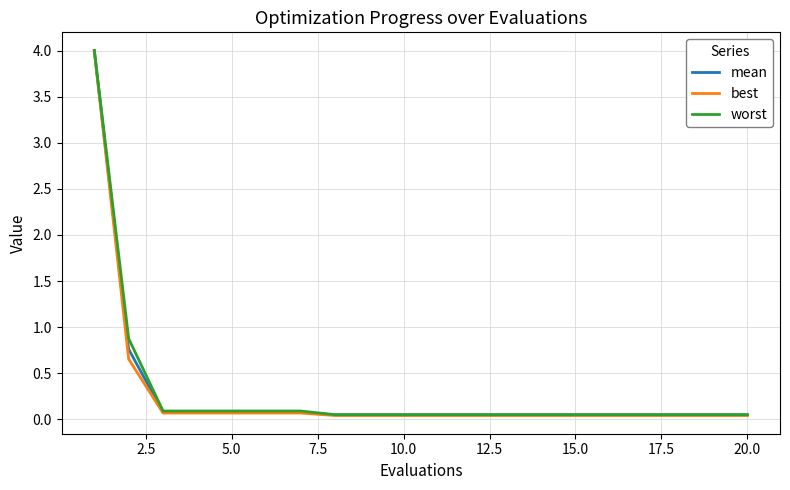

What is the maximum value for best?

4.0